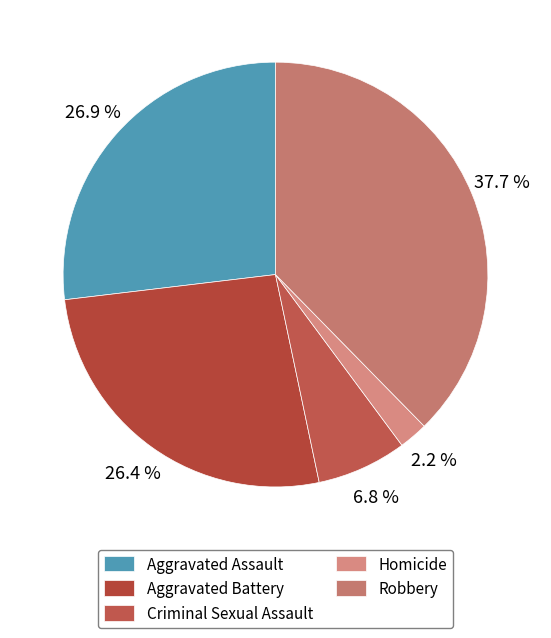

To the nearest percent, what portion does Criminal Sexual Assault represent?

7%